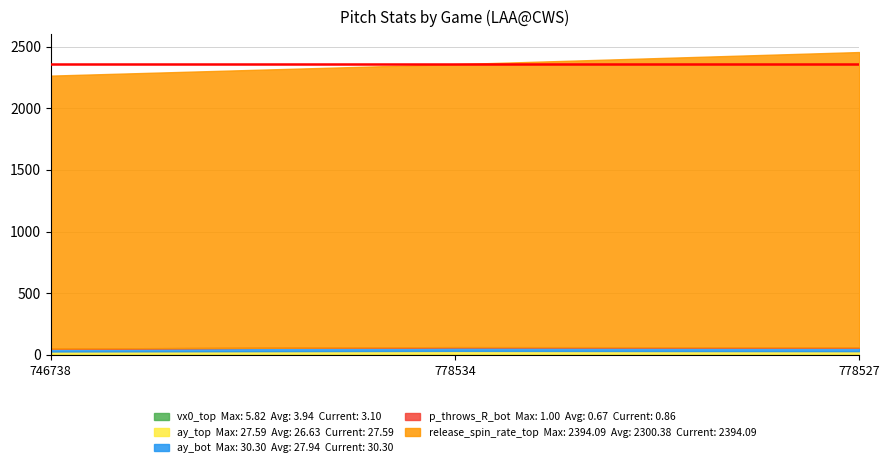

Where is vx0_top nearest to the value 4?

778527